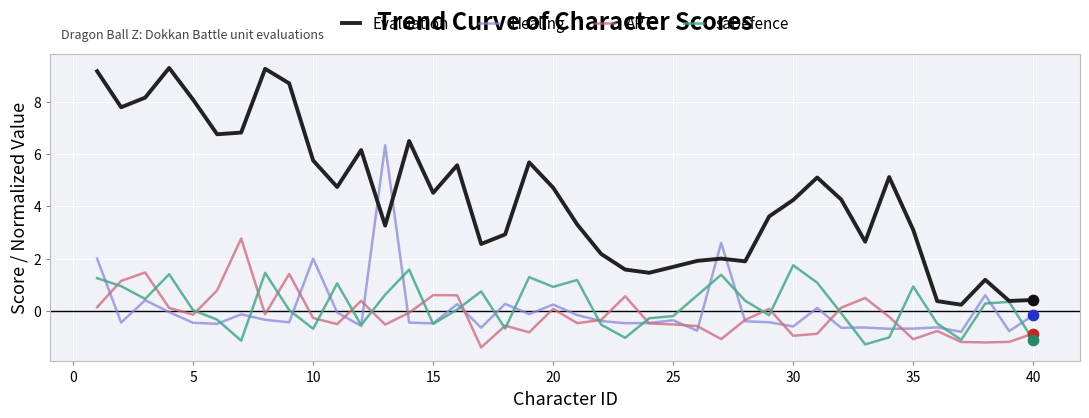

Which series has the largest total across all categories?

Evaluation